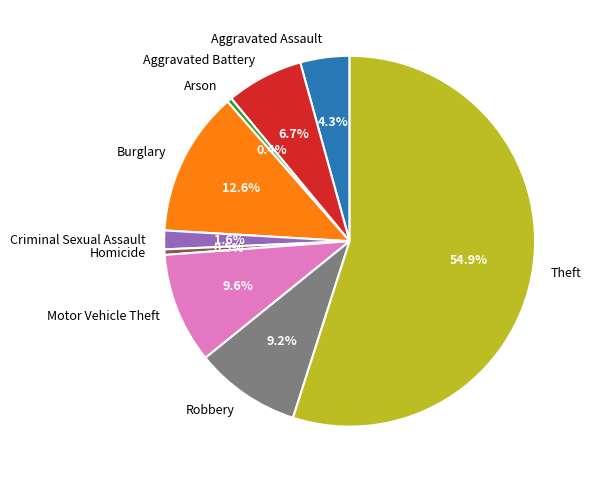

What percentage is NOT represented by Homicide?

99.5%